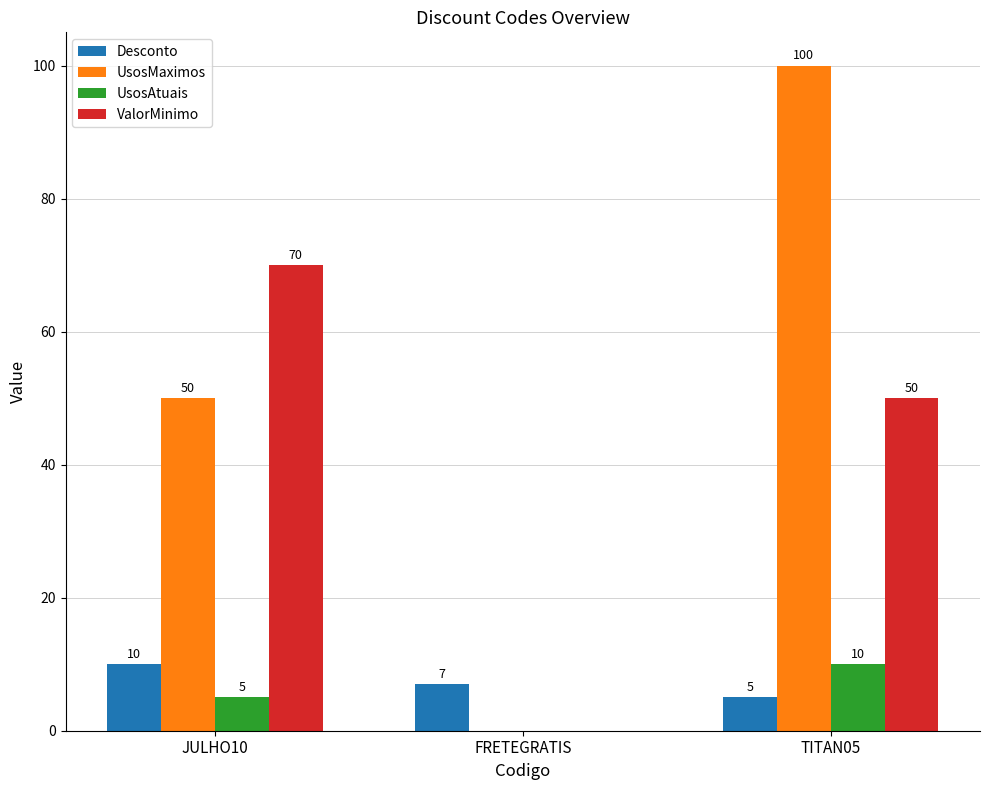

Count the number of categories in the chart.

3